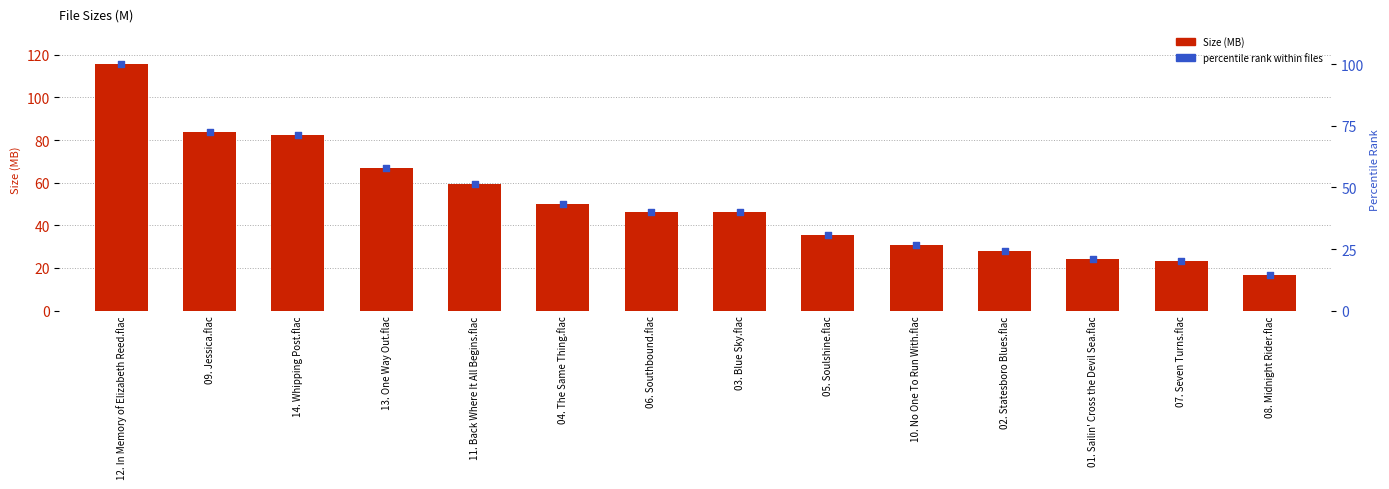

What is the total value across all series at 03. Blue Sky.flac?

85.9